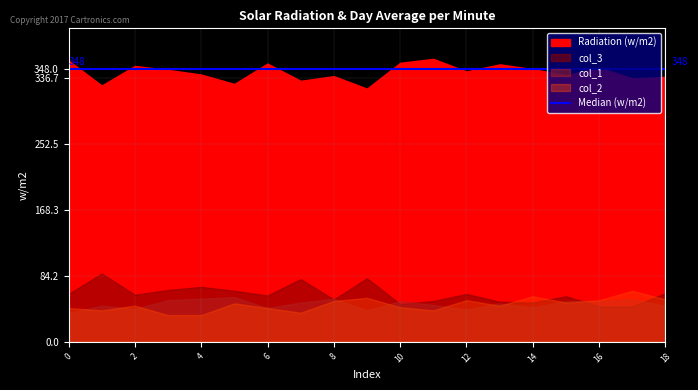

What is the difference between the maximum and minimum values in the col_3 series?

42